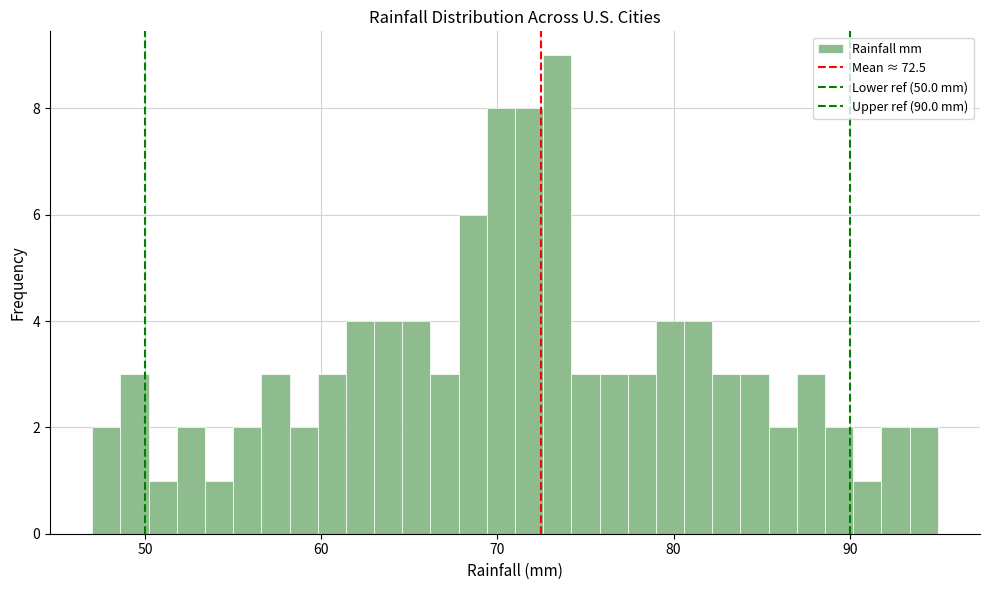

Around what value on the x-axis is the tallest bar? Give the approximate position of its centre, as read against the axis.

73